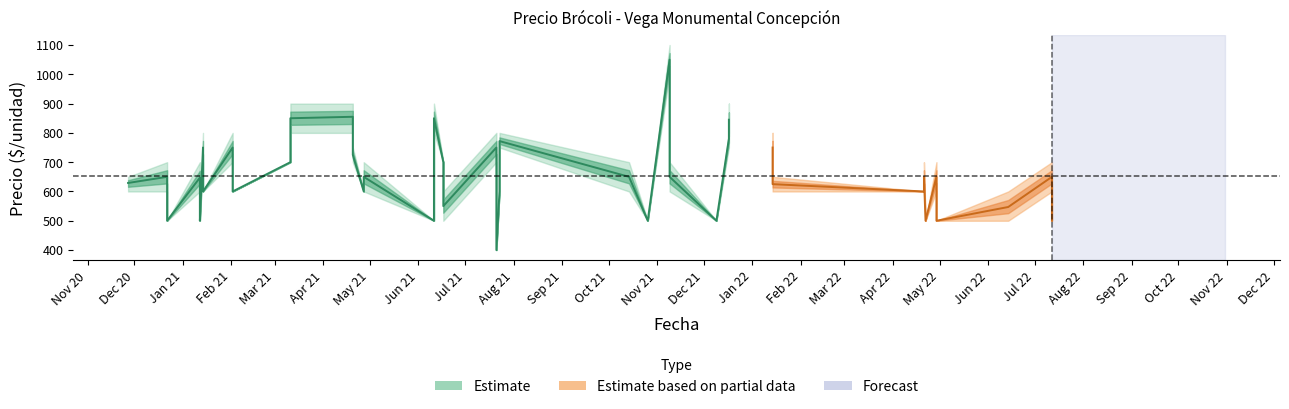

What is the minimum value for Precio promedio ponderado?

400